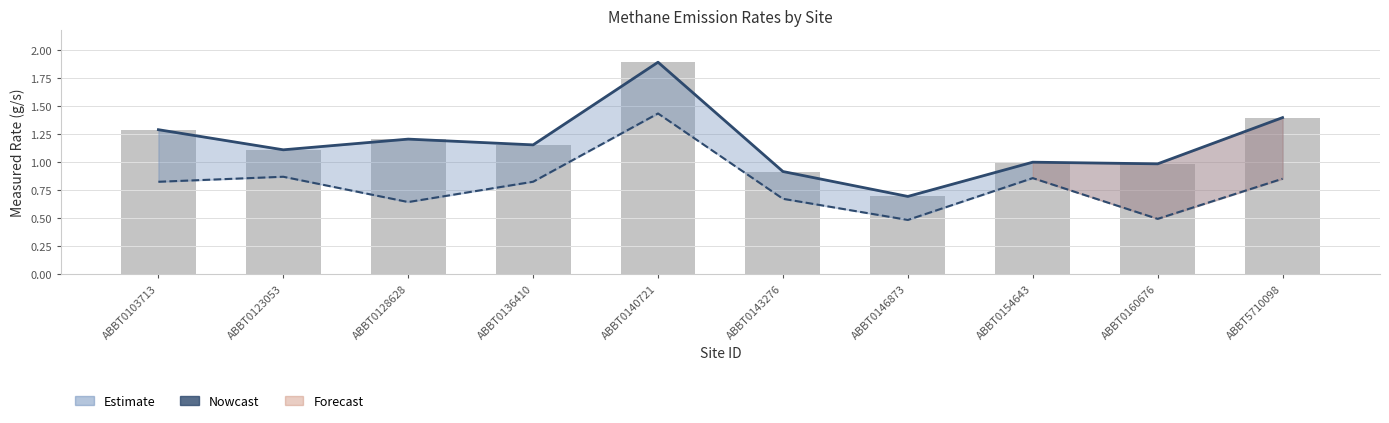

What is the approximate value of Estimated Volume (normalized) at ABBT0128628?

1.2